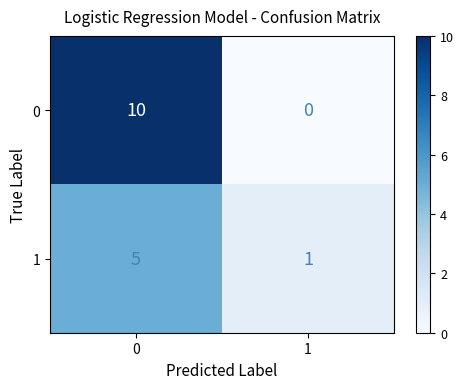

What is the total value across all series at 0?

15